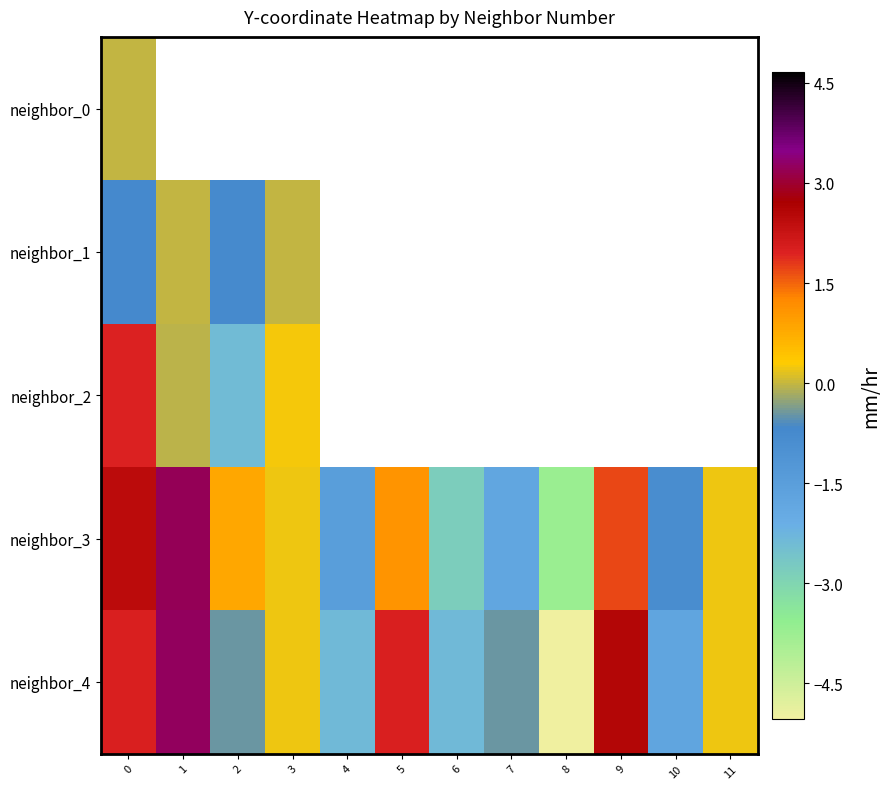

Rank the categories by neighbor_1 value from lowest to highest.

2, 0, 3, 1, 4, 5, 6, 7, 8, 9, 10, 11